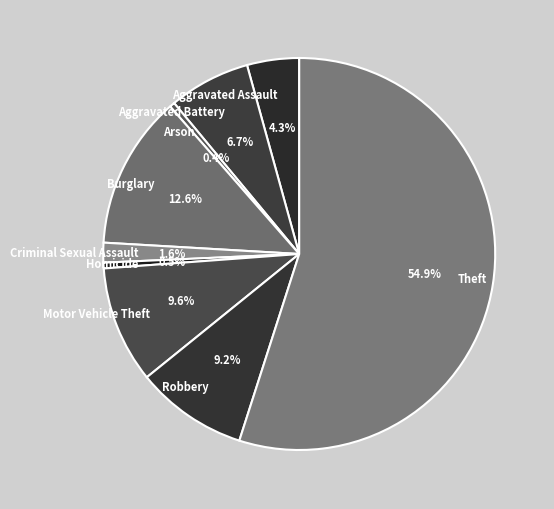

True or false: Robbery accounts for 9% of the total.

True